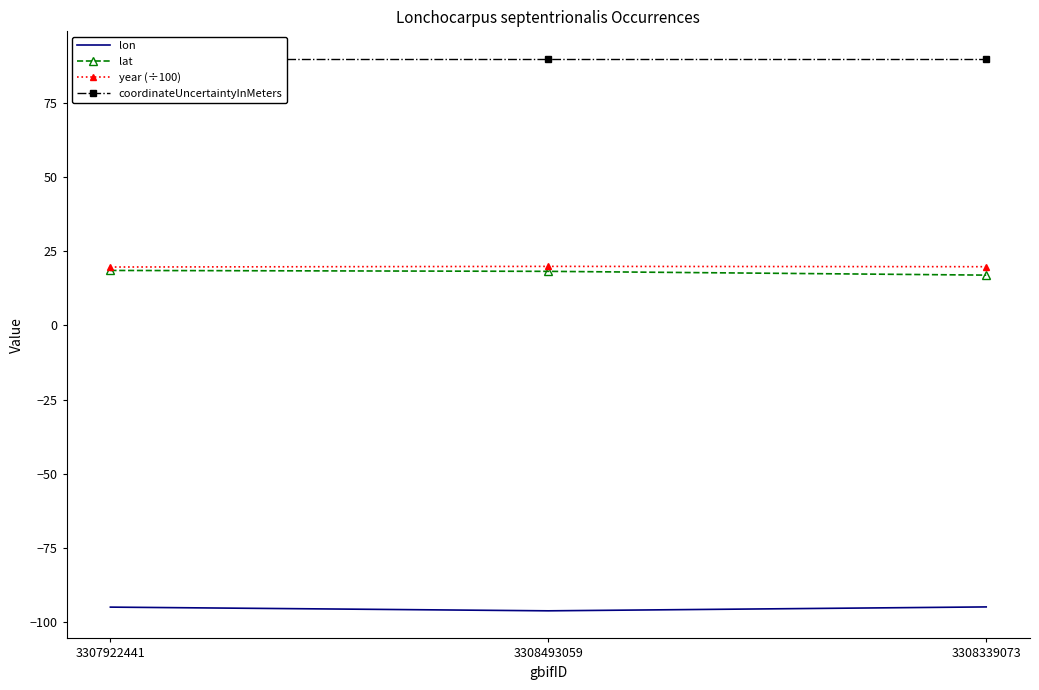

What is the label of the 2nd point from the left?

3308493059